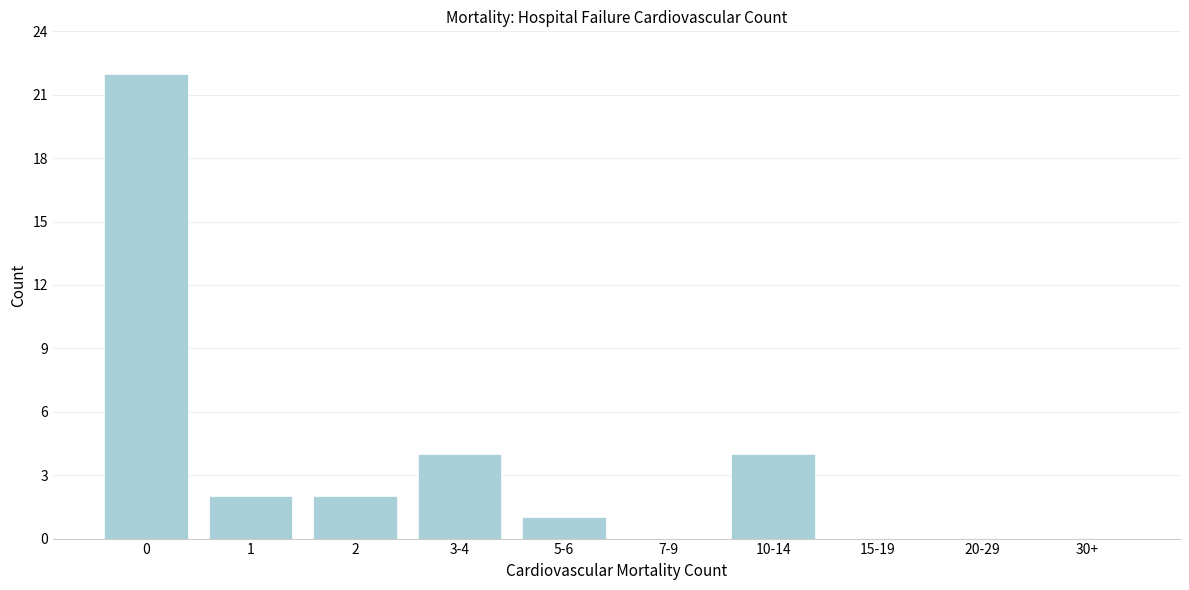

Reading right to left, list all the values displayed in this chart.

30+=0	20-29=0	15-19=0	10-14=4	7-9=0	5-6=1	3-4=4	2=2	1=2	0=22